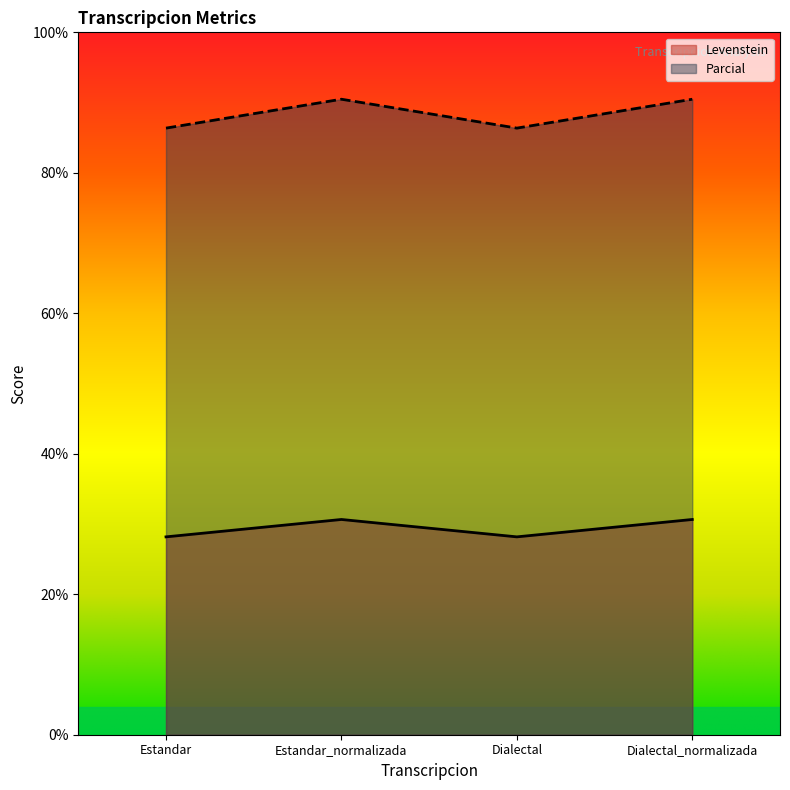

How many values in the Parcial series exceed 90?

2